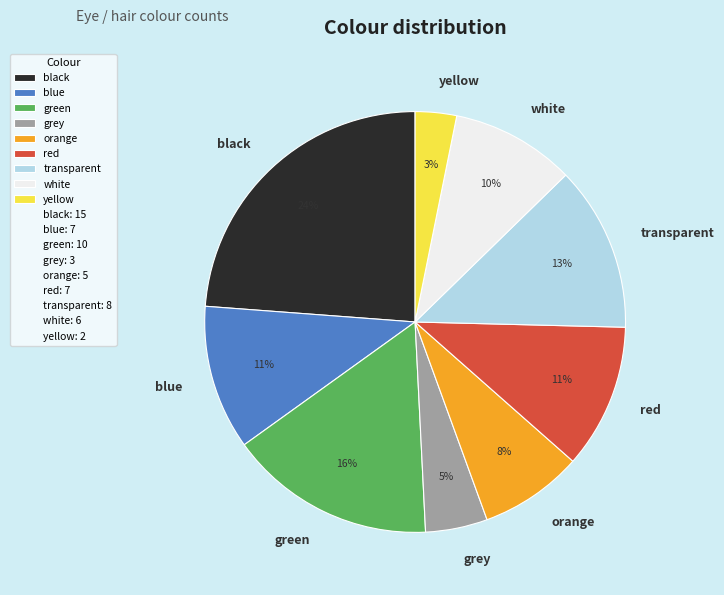

How many slices are in this pie chart?

9